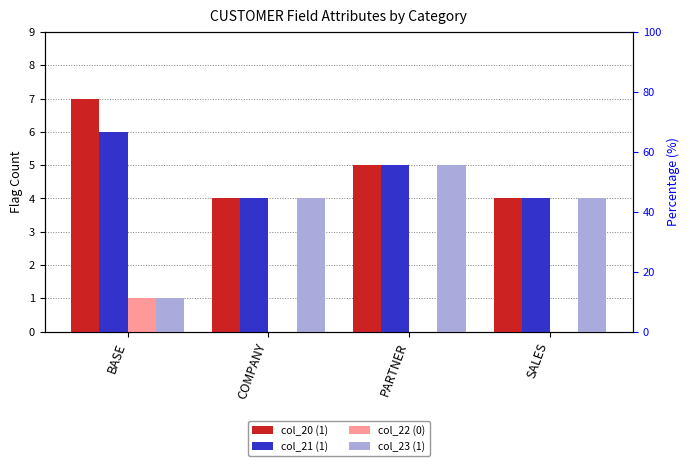

How many data points in col_23 (1) are above 4?

1